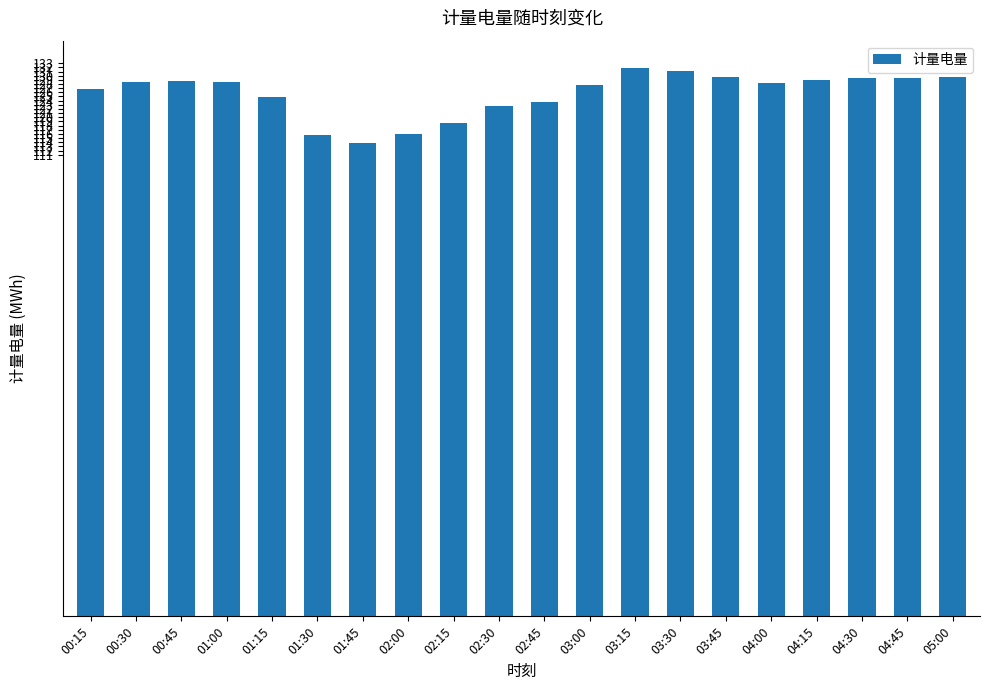

What is the label of the 12th bar from the right?

02:15